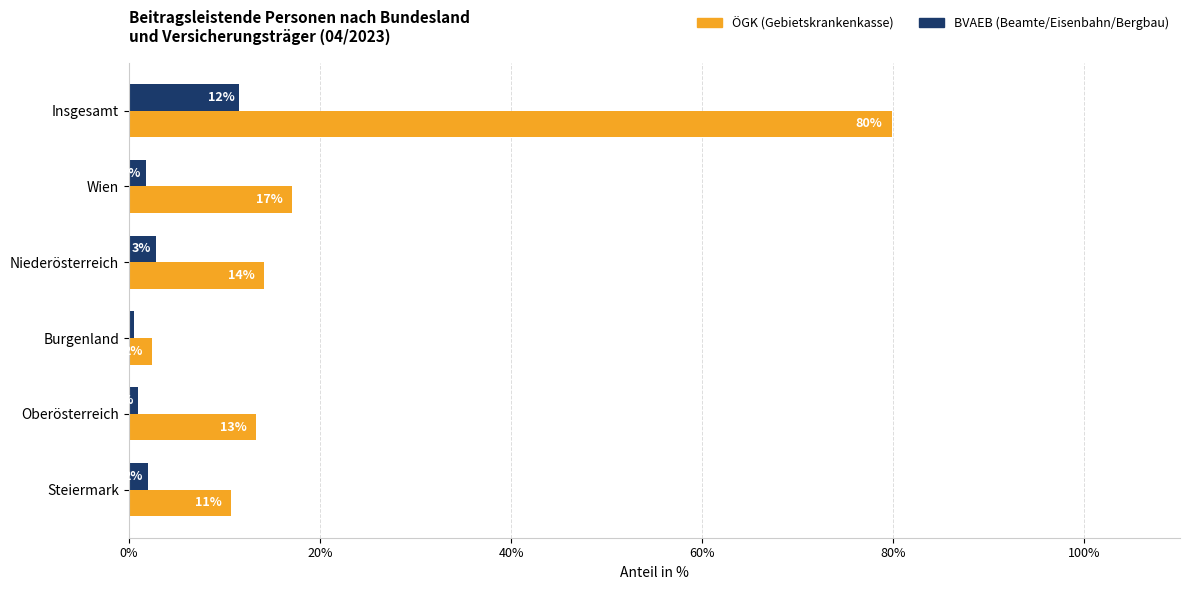

Does the chart contain any negative values?

No